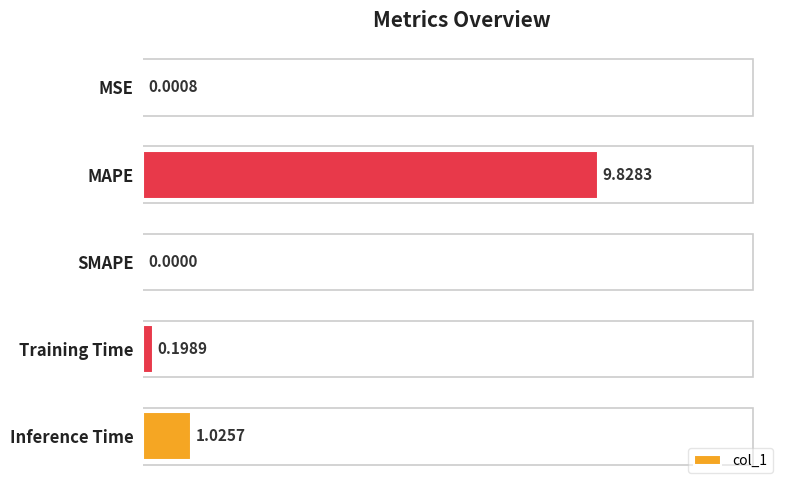

Which label corresponds to the largest value in the chart?

MAPE